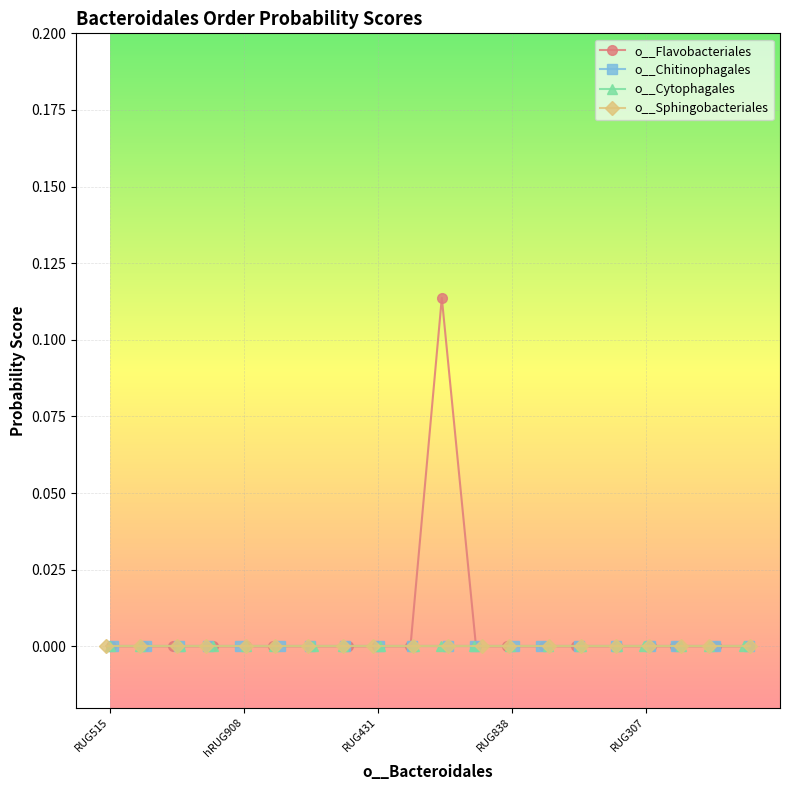

What are all the series names shown in the legend?

o__Flavobacteriales, o__Chitinophagales, o__Cytophagales, o__Sphingobacteriales